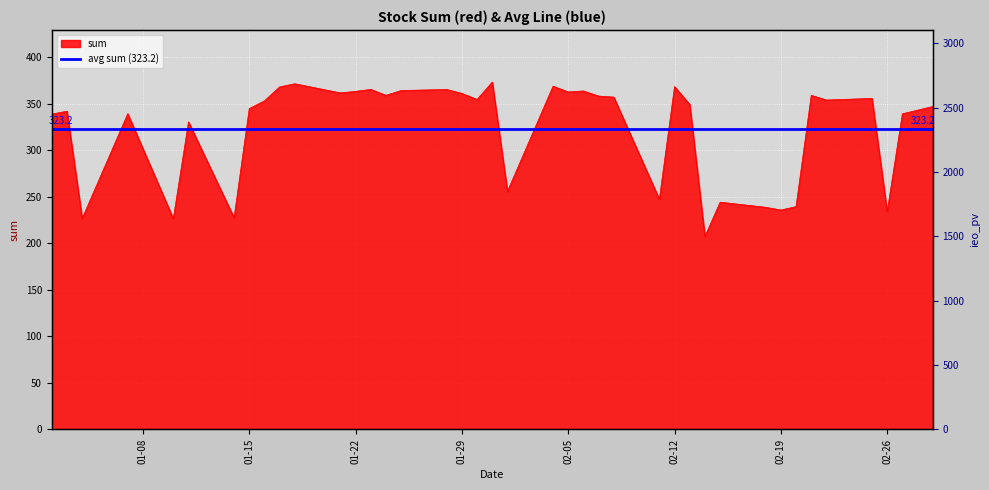

List the labels in order of value, smallest first.

2019-02-14, 2019-01-10, 2019-01-04, 2019-01-14, 2019-02-26, 2019-02-19, 2019-02-18, 2019-02-20, 2019-02-15, 2019-02-11, 2019-02-01, 2019-01-11, 2019-01-02, 2019-02-27, 2019-01-07, 2019-01-03, 2019-01-15, 2019-03-01, 2019-02-13, 2019-01-16, 2019-02-22, 2019-01-30, 2019-02-25, 2019-02-08, 2019-02-07, 2019-02-21, 2019-01-24, 2019-01-29, 2019-01-21, 2019-02-05, 2019-01-22, 2019-02-06, 2019-01-25, 2019-01-28, 2019-01-23, 2019-01-17, 2019-02-12, 2019-02-04, 2019-01-18, 2019-01-31